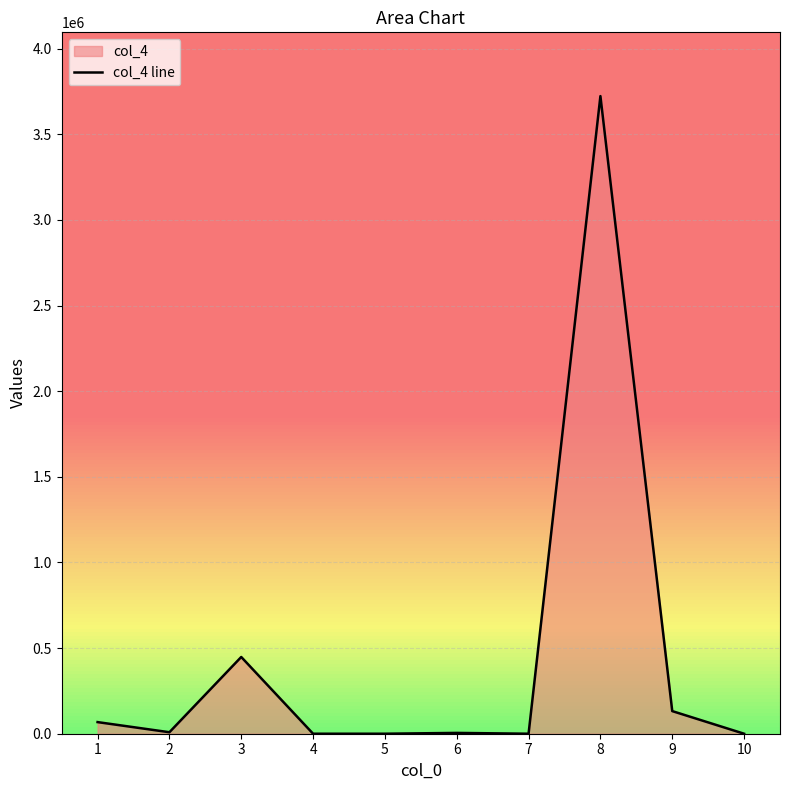

Between 1 and 9, which is larger?

9